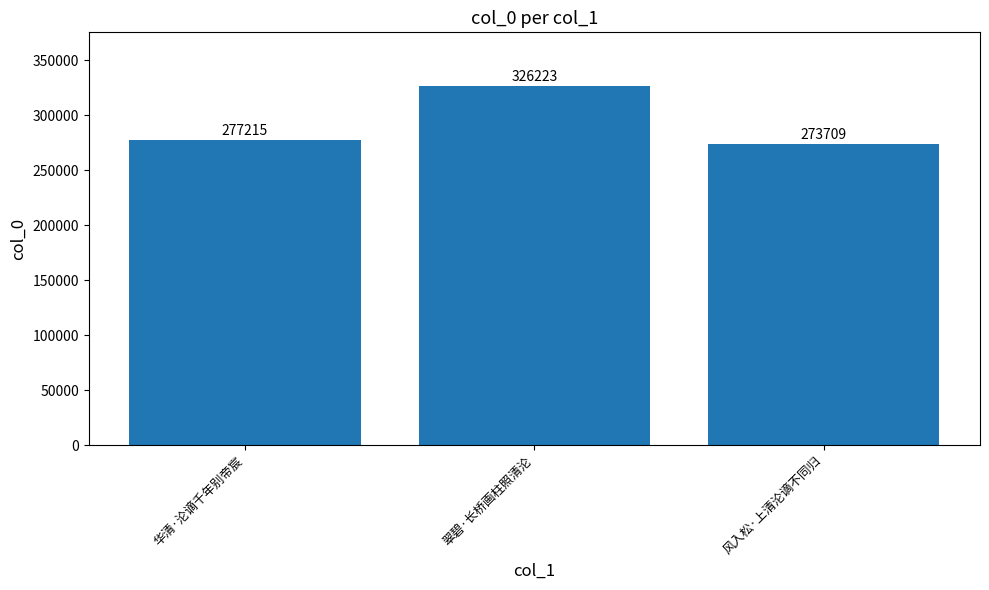

Reading left to right, what are all the values shown in this chart?

华清·沦谪千年别帝宸=277215	翠碧·长桥画柱照清沦=326223	风入松·上清沦谪不同归=273709